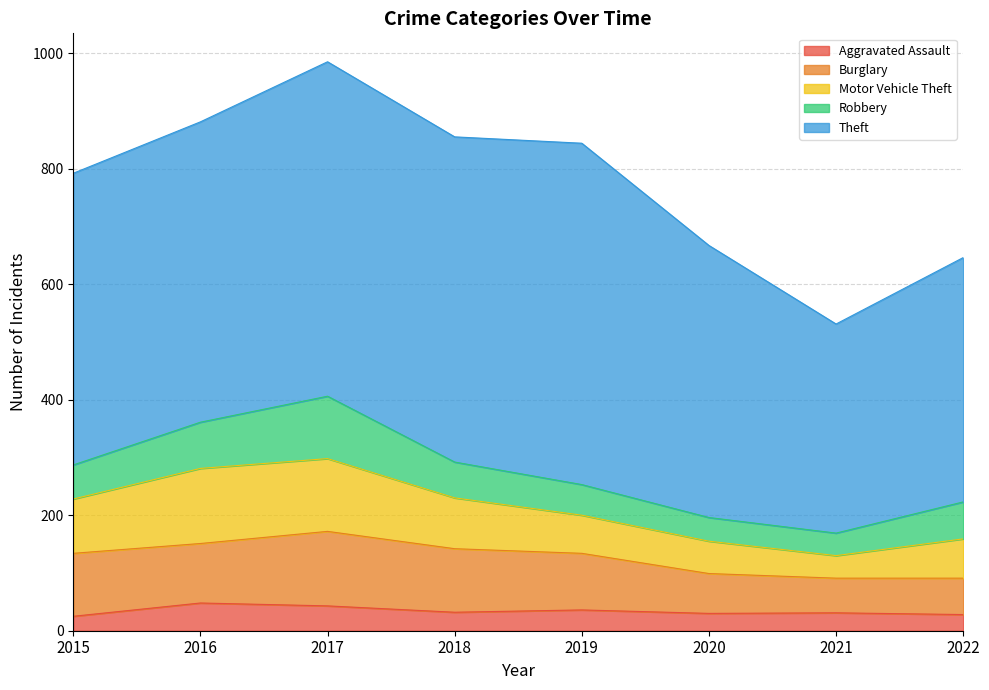

Is the value of Aggravated Assault at 2020 greater than the value of Motor Vehicle Theft at 2017?

No